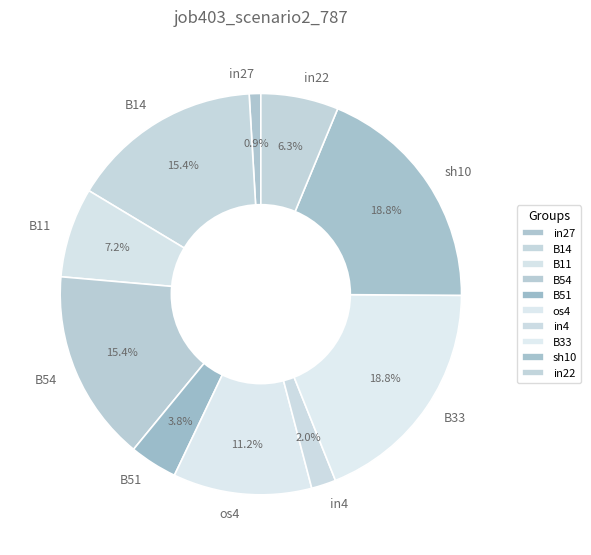

Count the number of slices in the pie.

10